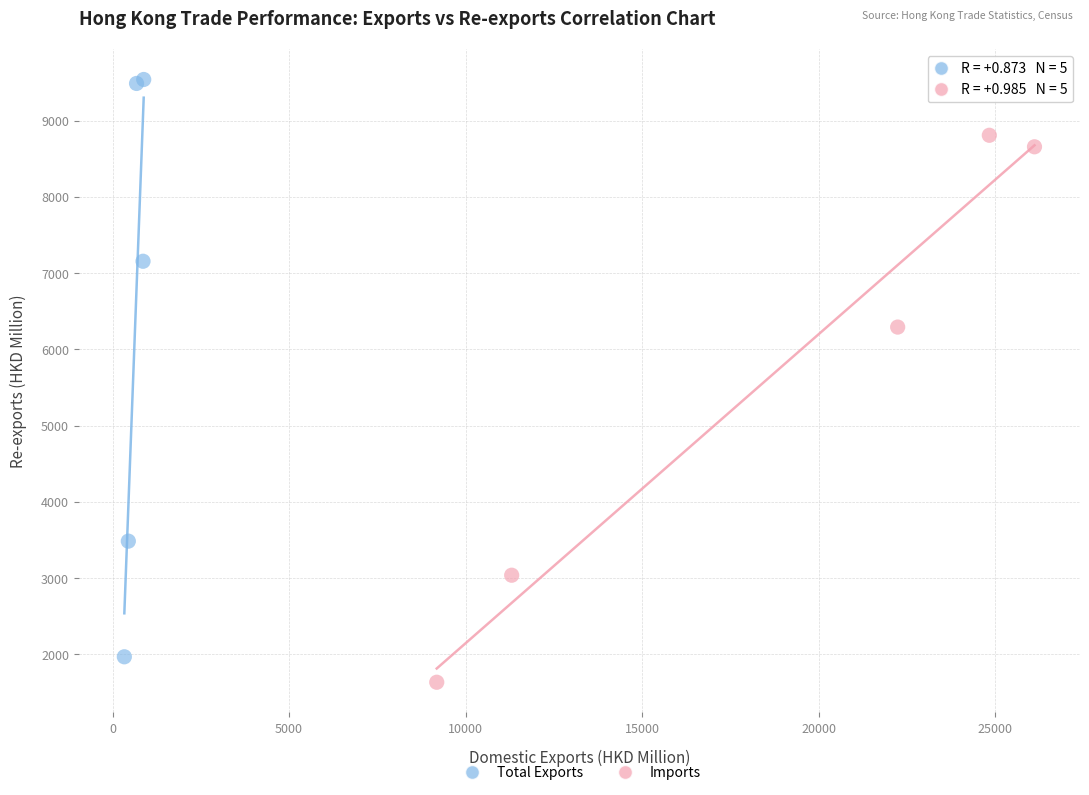

Which series contains the highest Y value?

Total Exports